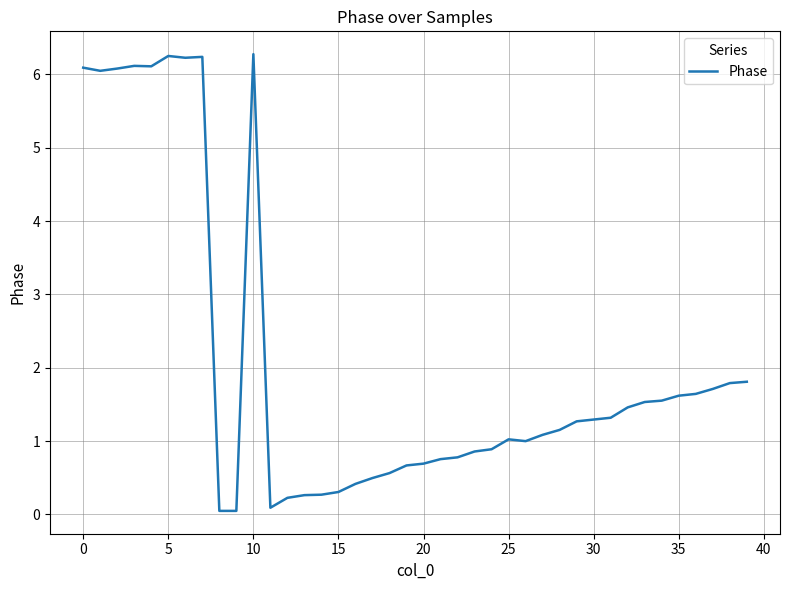

How many distinct data groups are displayed?

1